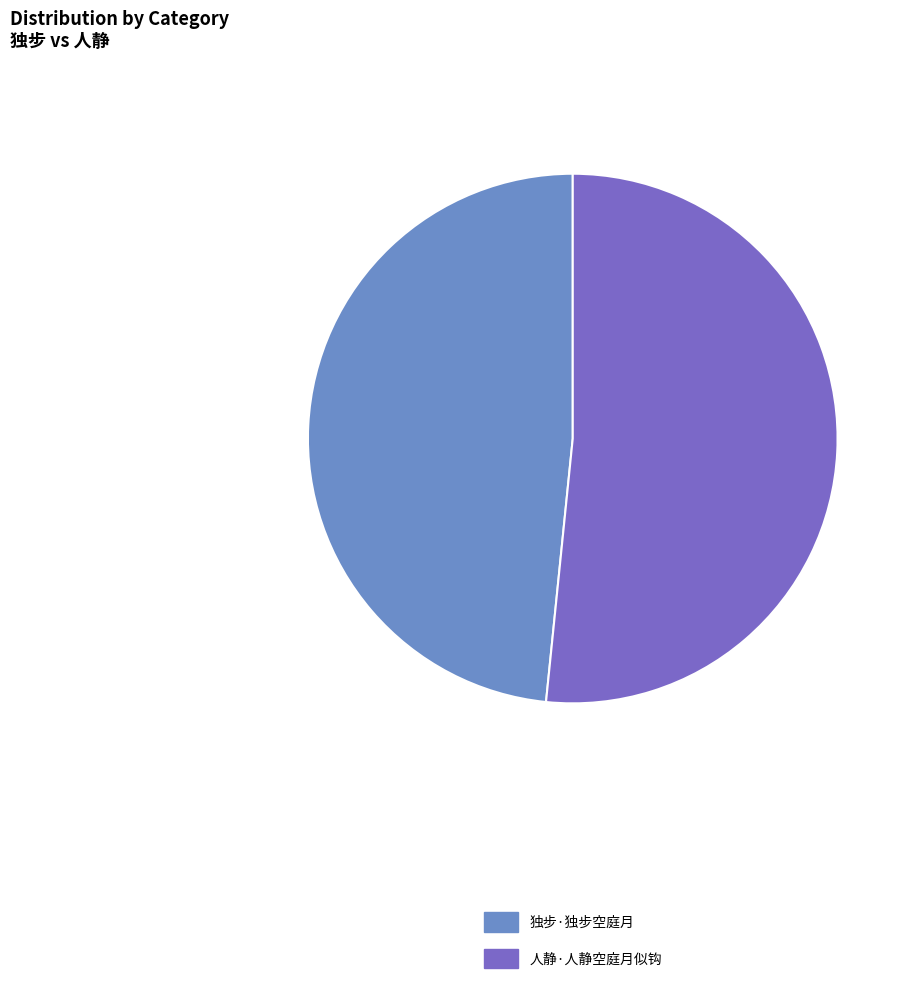

Rank the categories by value from lowest to highest.

独步·独步空庭月, 人静·人静空庭月似钩